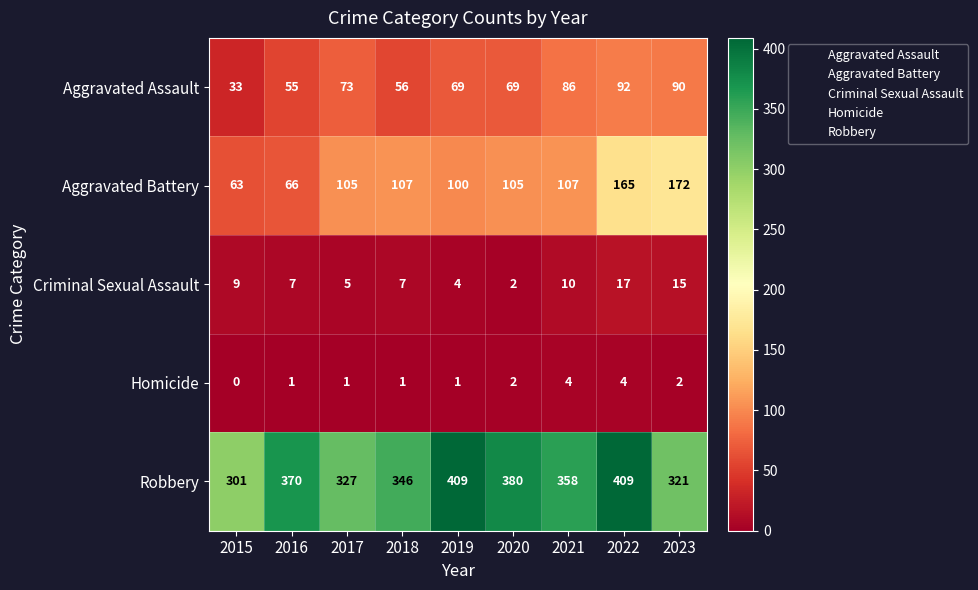

What is the approximate value of Criminal Sexual Assault at 2015?

9